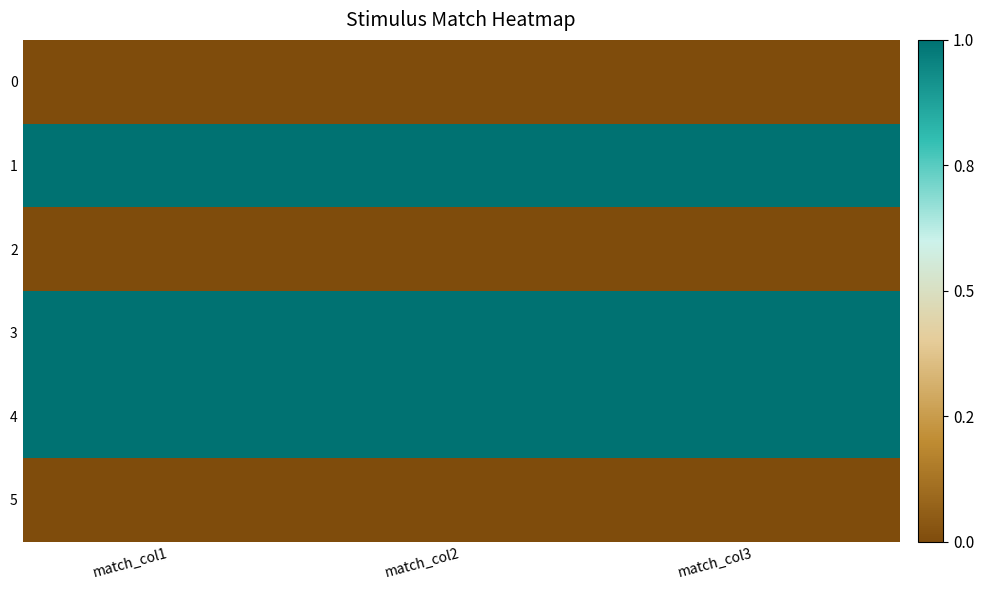

Reading left to right, what are all the values shown in this chart?

0: match_col1=0	match_col2=0	match_col3=0
1: match_col1=1	match_col2=1	match_col3=1
2: match_col1=0	match_col2=0	match_col3=0
3: match_col1=1	match_col2=1	match_col3=1
4: match_col1=1	match_col2=1	match_col3=1
5: match_col1=0	match_col2=0	match_col3=0